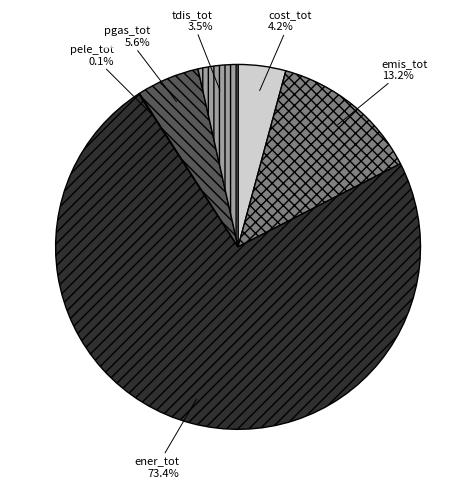

To the nearest percent, what percentage of the pie is emis_tot?

13%